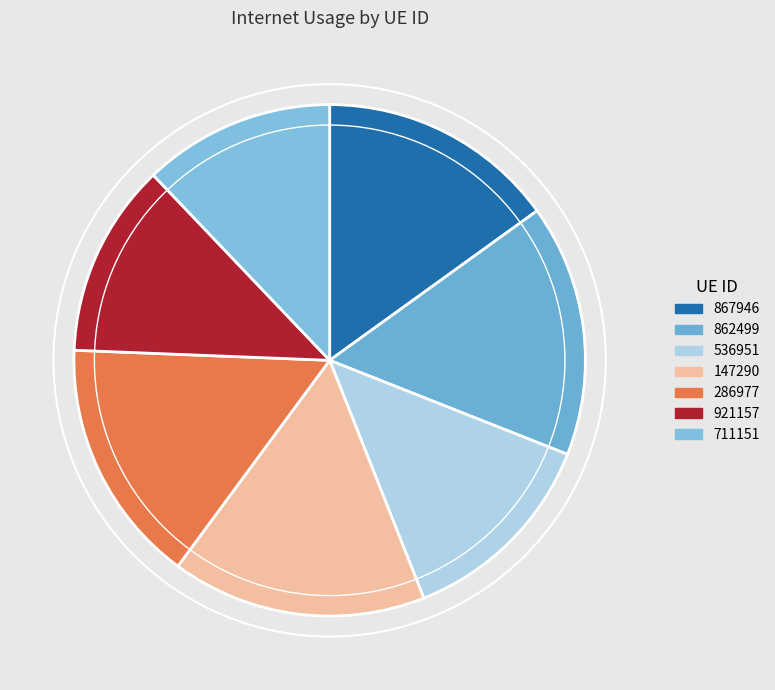

How many segments does this pie chart have?

7